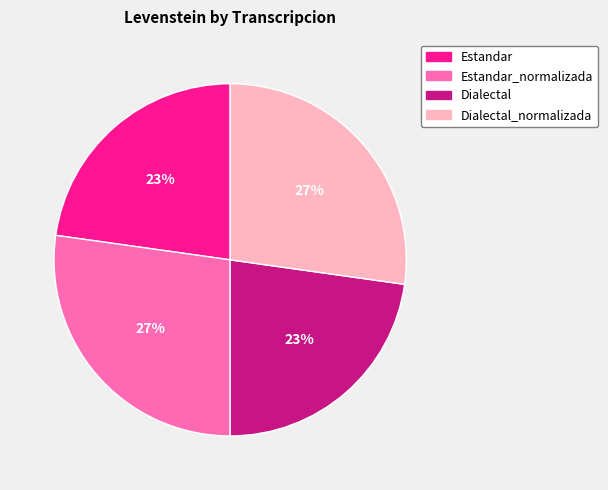

How many segments does this pie chart have?

4